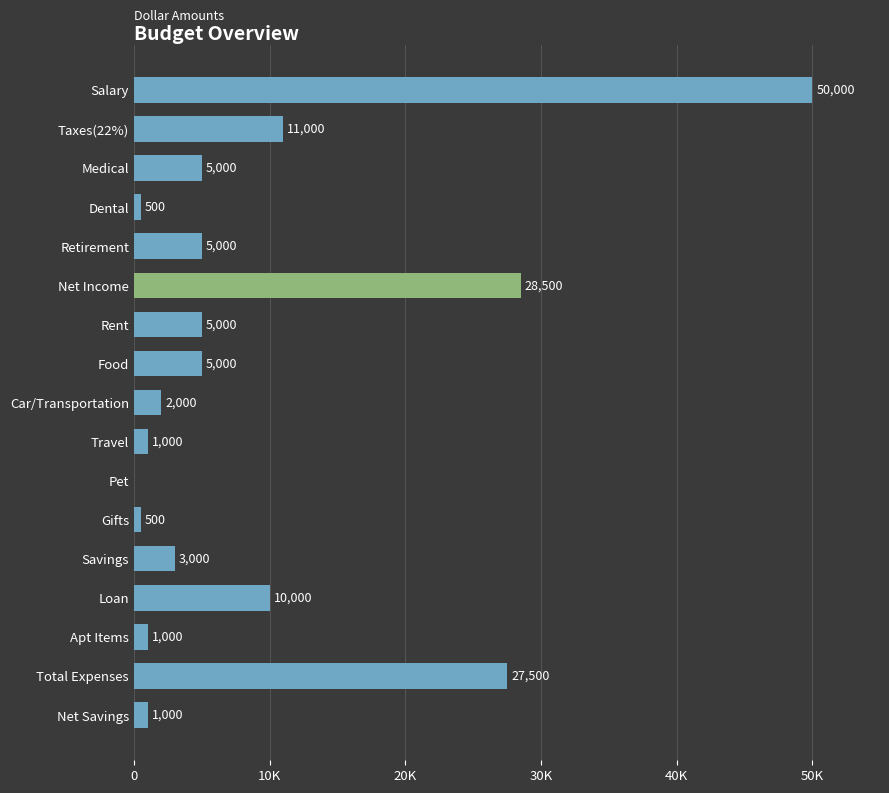

Are the bars horizontal?

Yes